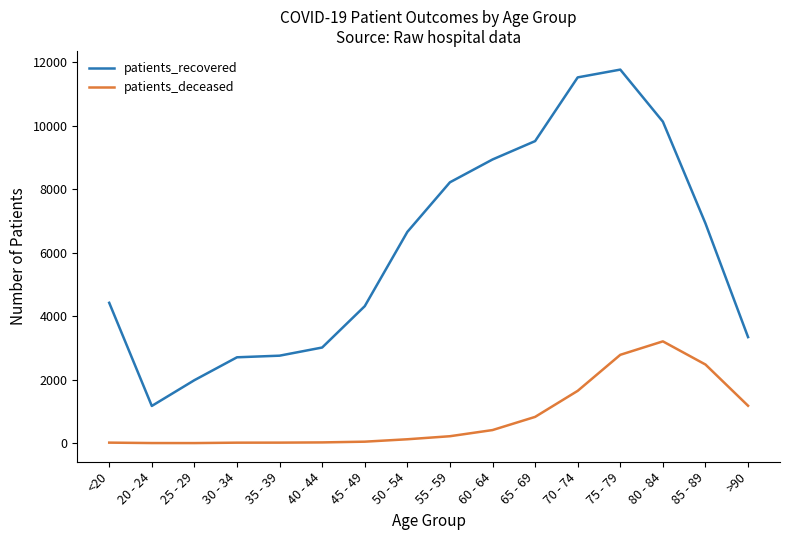

What is the lowest value of the patients_deceased series?

3